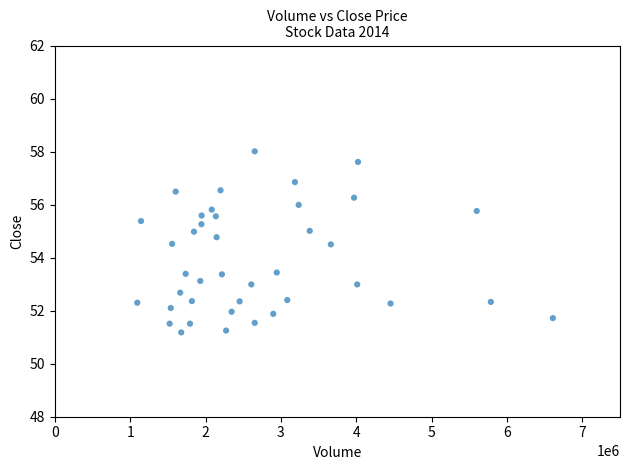

What is the range of Y values (max minus min)?

6.8